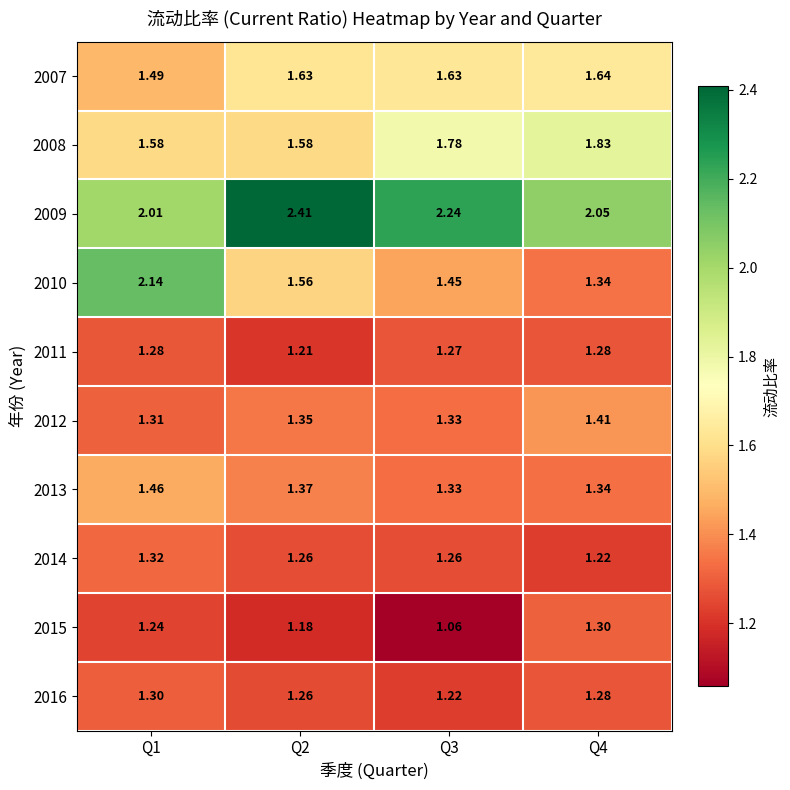

What is the maximum value shown in the chart?

2.4